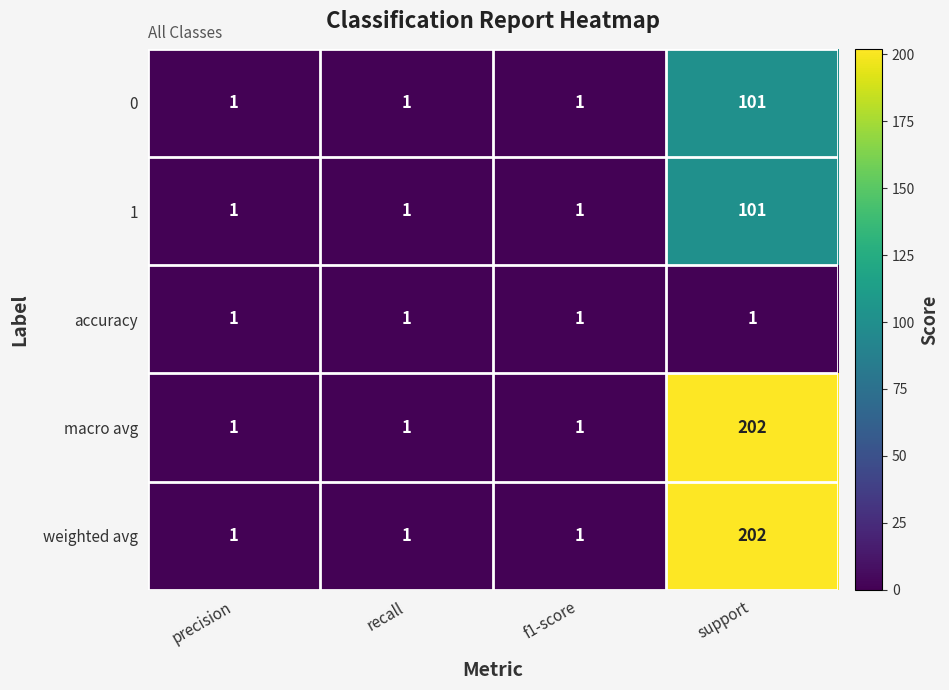

At how many categories does at least one series exceed 132?

1